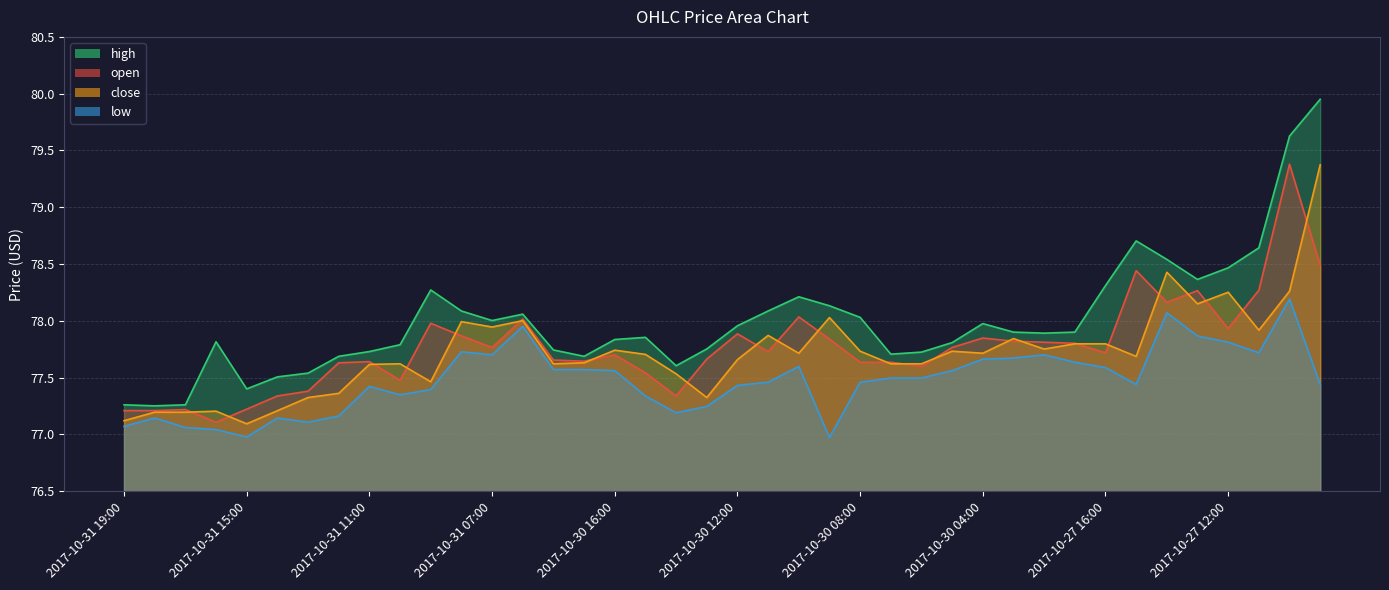

What is the difference between the high values at 2017-10-31 09:00 and 2017-10-27 18:00?

0.4